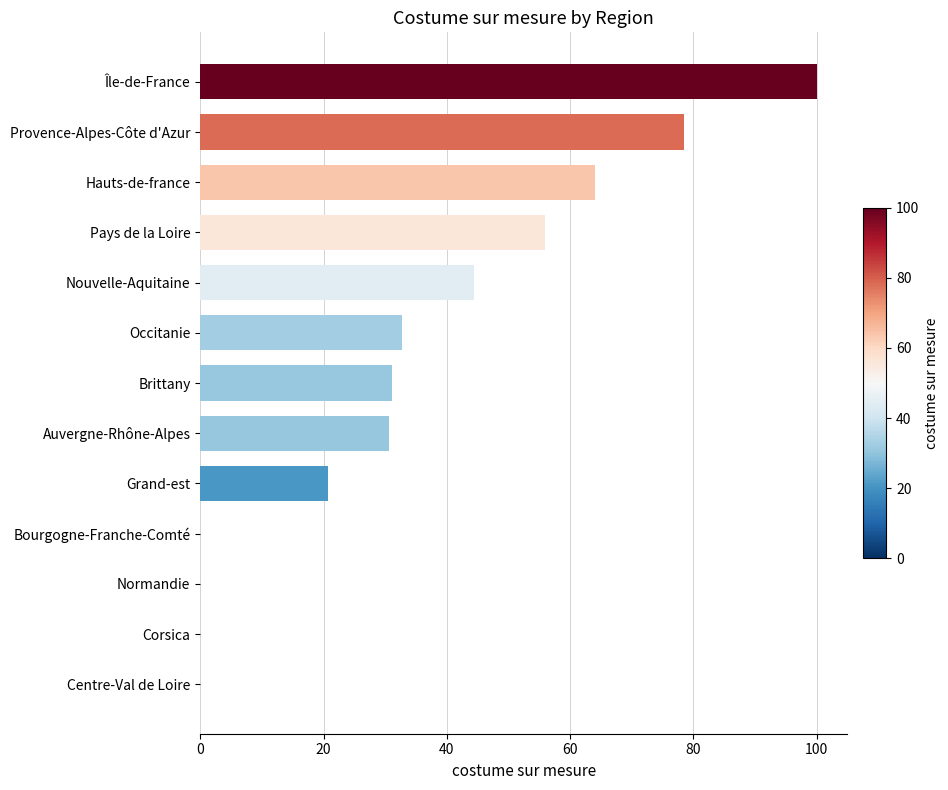

What is the sum of all values?

458.2